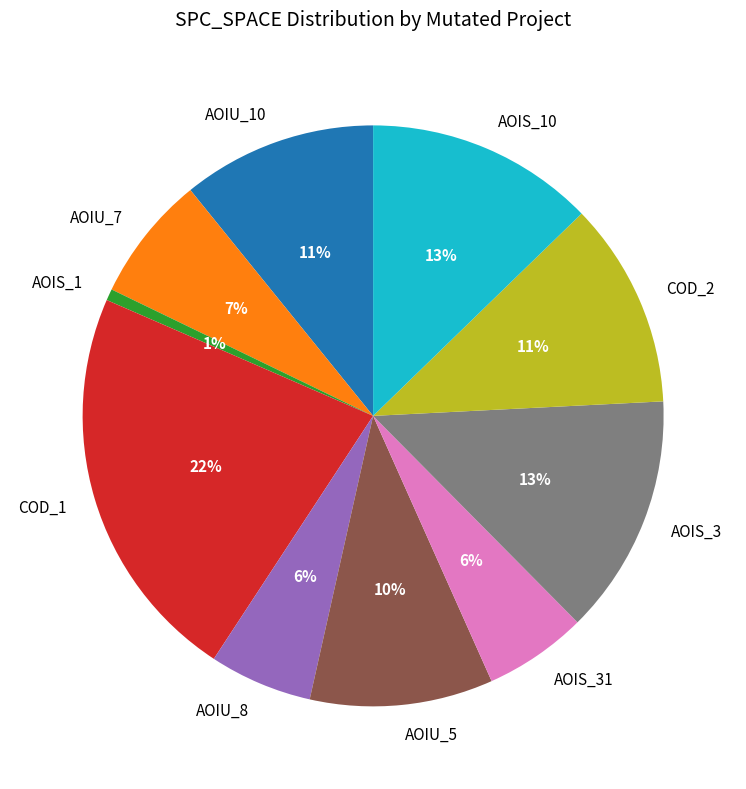

To the nearest percent, what percentage of the pie is AOIS_1?

1%